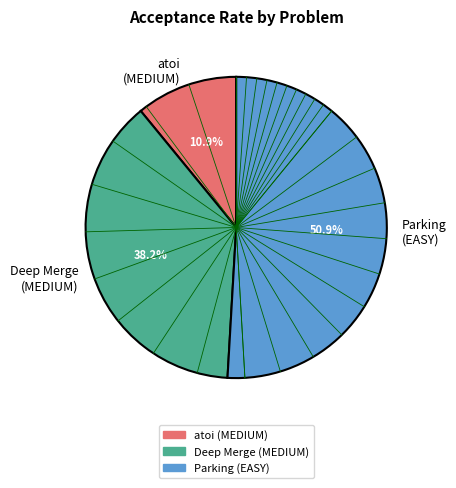

Which slice is the largest?

Parking (EASY)